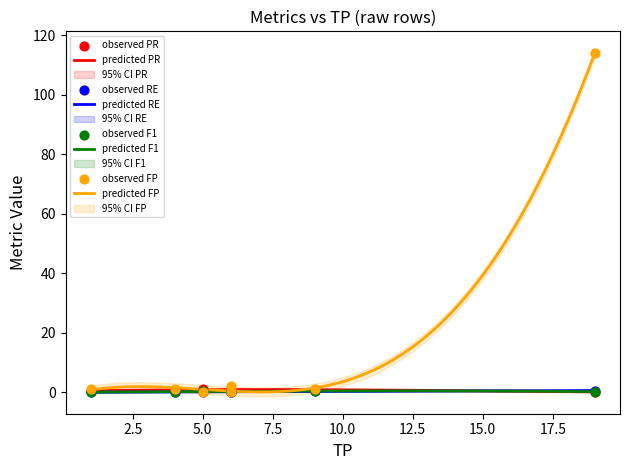

At how many categories does at least one series exceed 83?

1